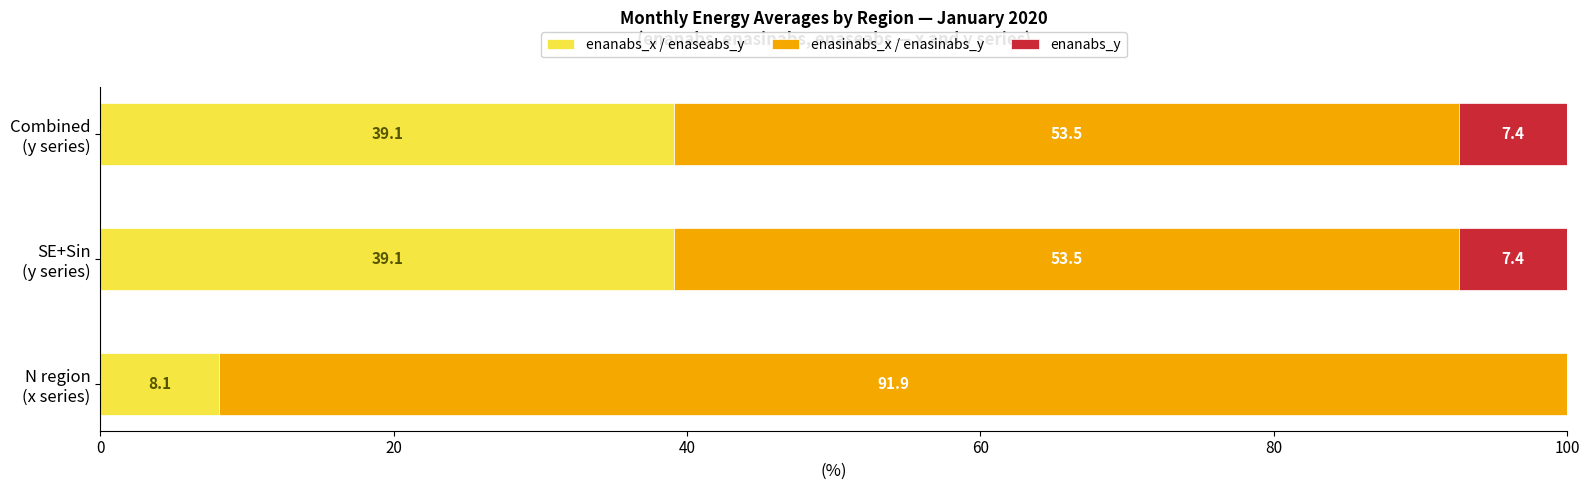

What are all the series names shown in the legend?

enanabs_x / enaseabs_y, enasinabs_x / enasinabs_y, enanabs_y